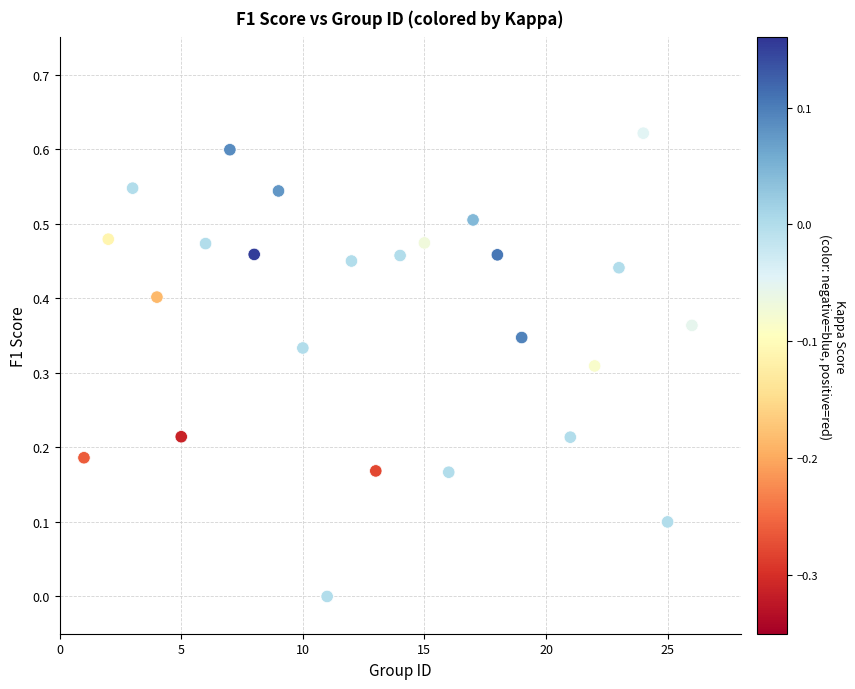

What is the range of X values (max minus min)?

25.0